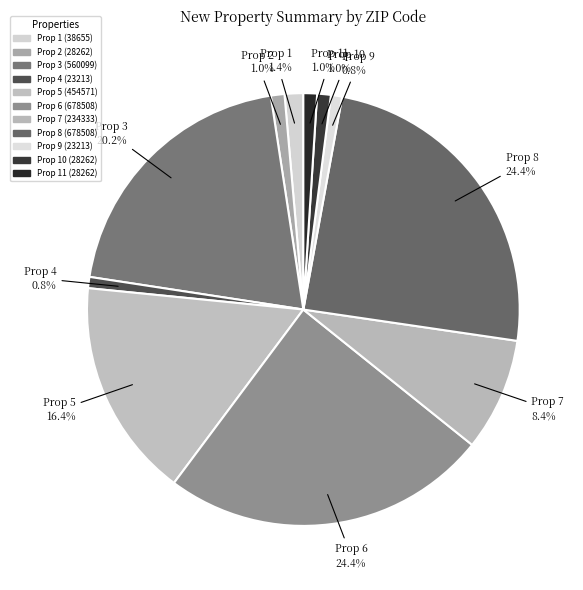

Does any single category account for the majority?

No